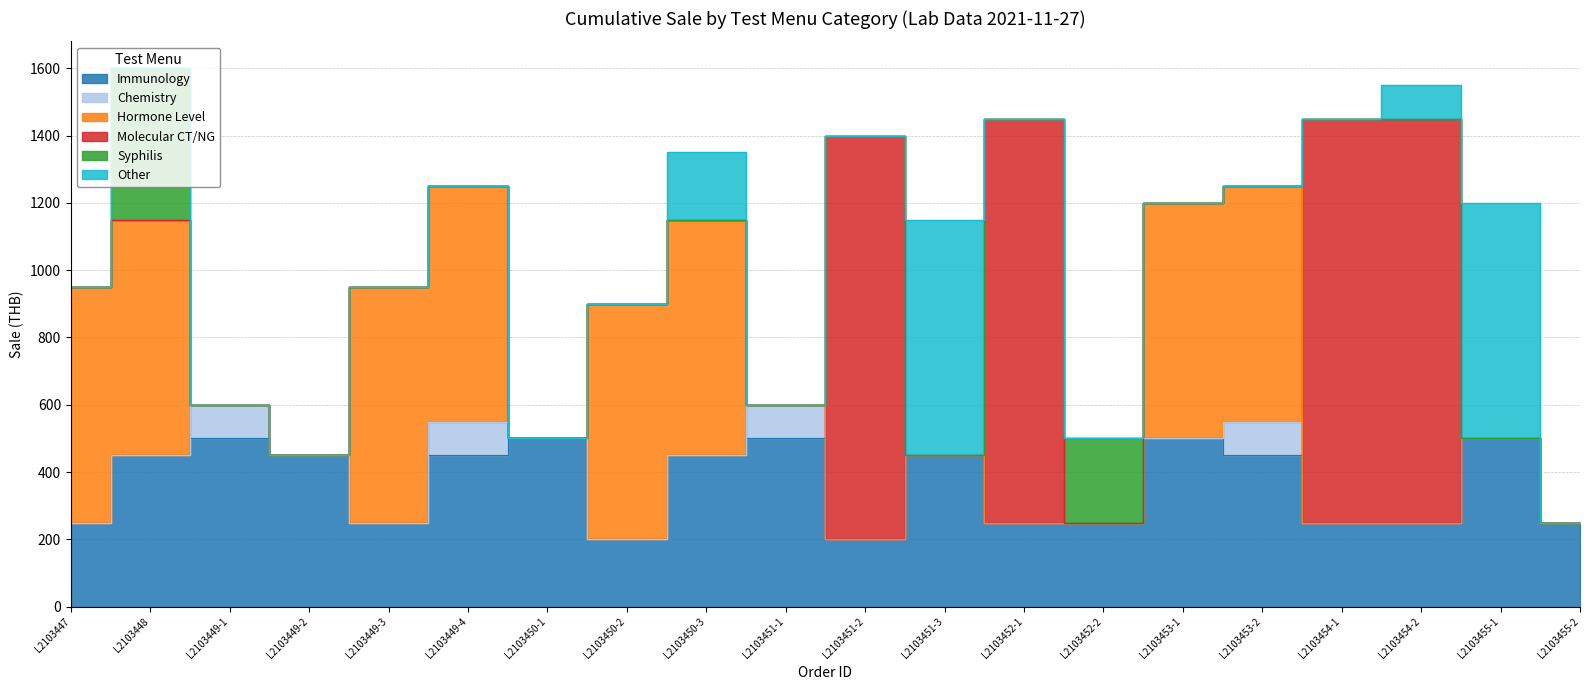

The value of Chemistry at L2103447 is -53. True or false?

False